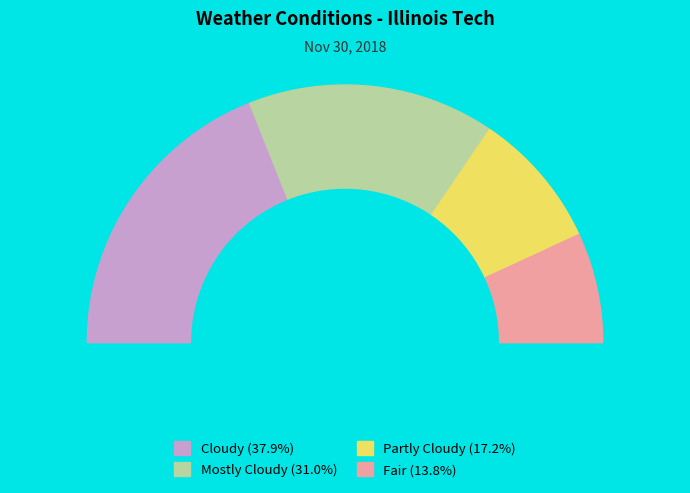

What is the largest slice in the pie chart?

Cloudy